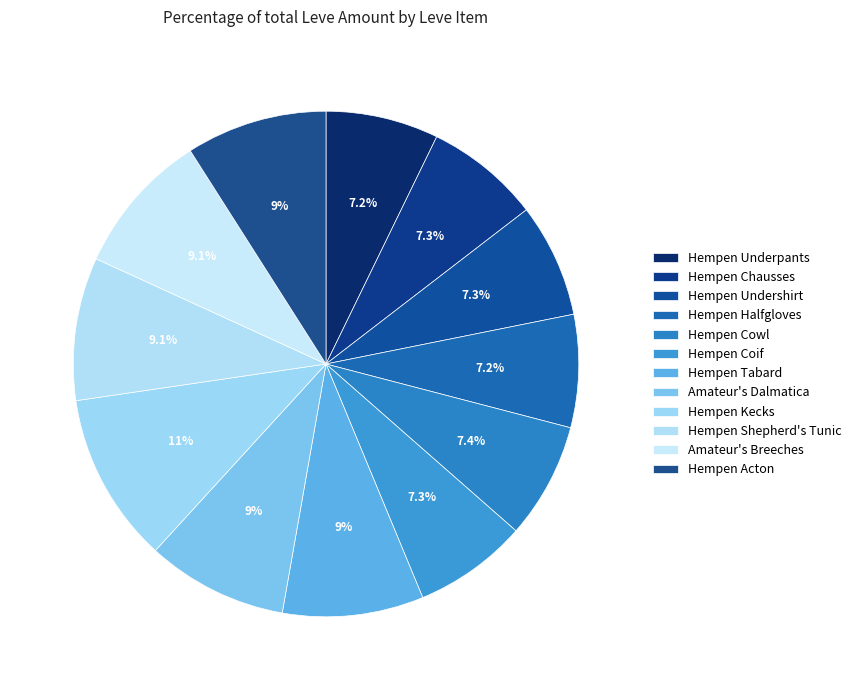

Rank the categories by value from lowest to highest.

Hempen Underpants, Hempen Halfgloves, Hempen Undershirt, Hempen Coif, Hempen Chausses, Hempen Cowl, Hempen Tabard, Amateur's Dalmatica, Hempen Acton, Hempen Shepherd's Tunic, Amateur's Breeches, Hempen Kecks